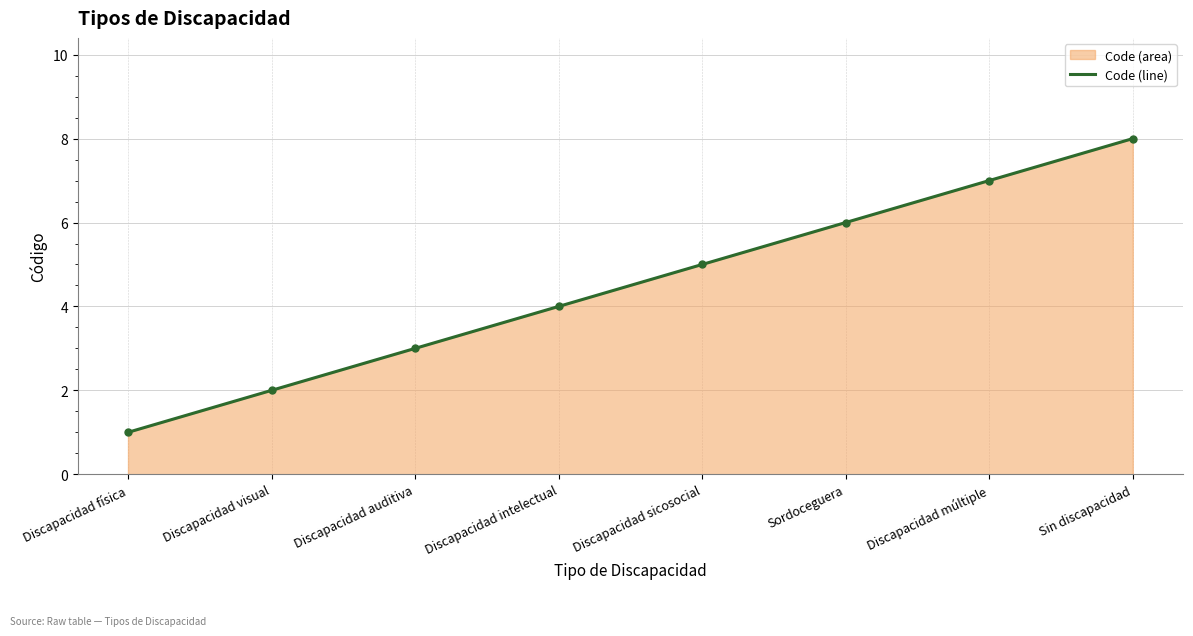

What position from the right is Discapacidad múltiple?

2